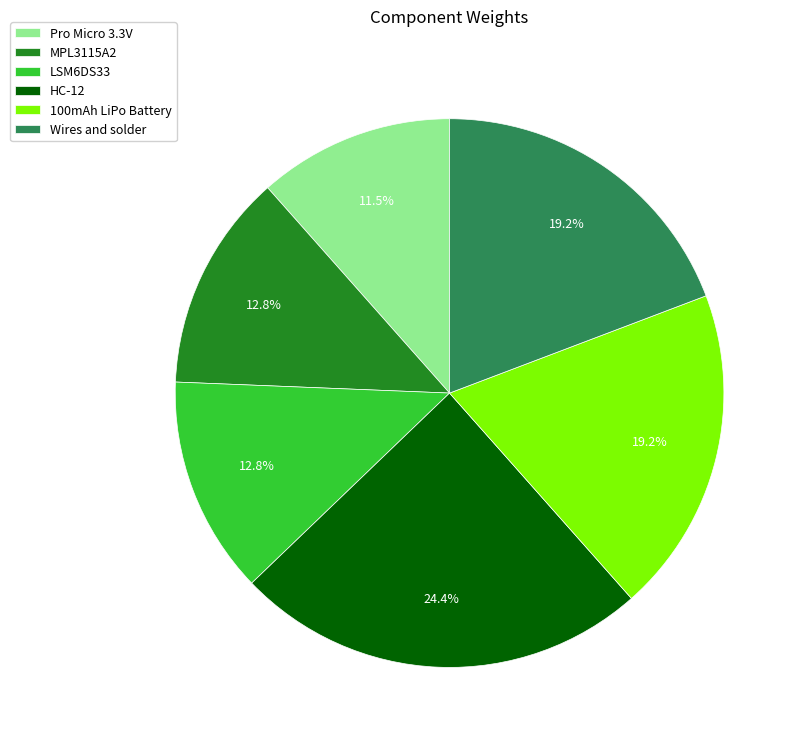

To the nearest percent, what is the combined percentage of MPL3115A2 and Wires and solder?

32%